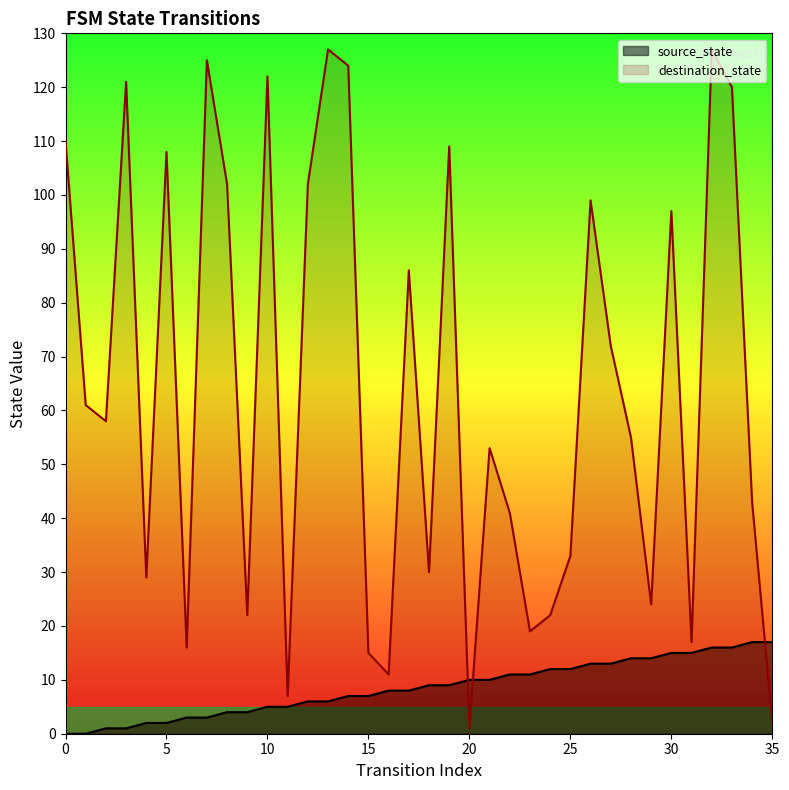

True or false: destination_state has a value of 143 at 12.

False